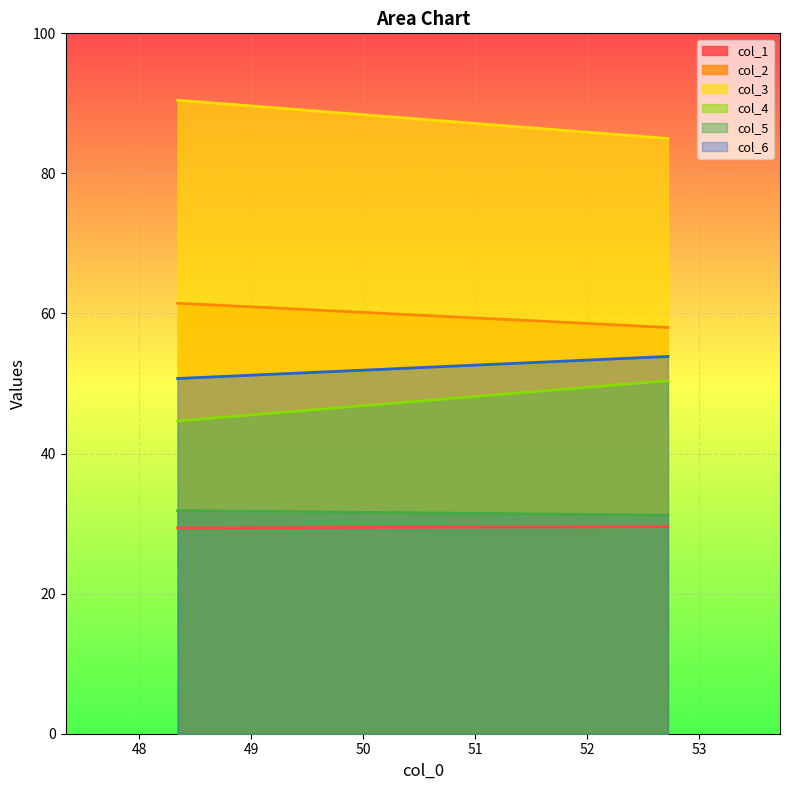

What is the highest value of the col_4 series?

50.4